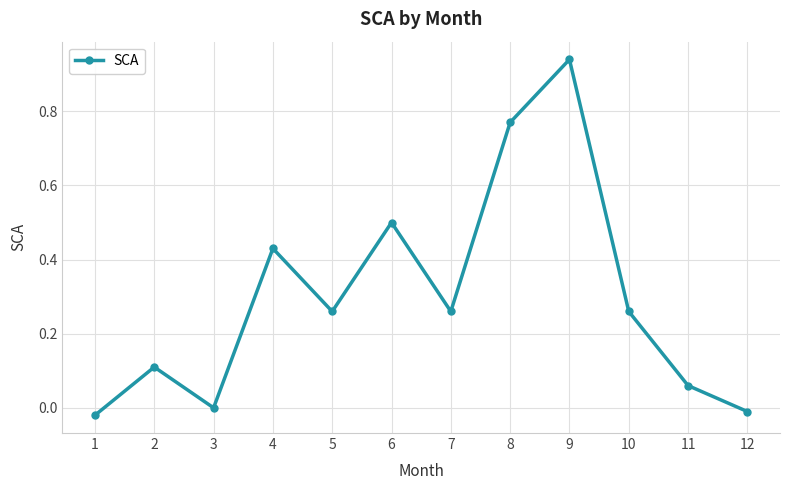

At which label does the data first exceed 0?

2